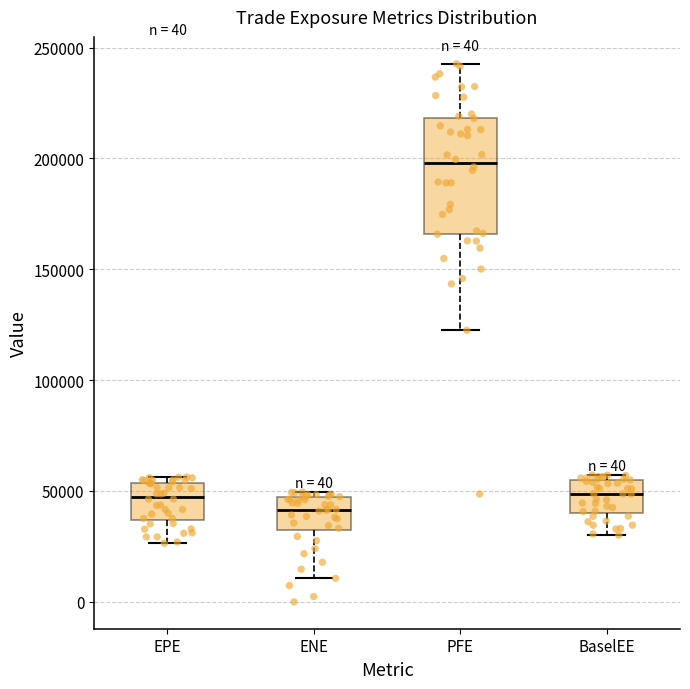

Where is the upper edge of the box for EPE on the y-axis? The values are not printed on the chart, so give them approximately, as read against the axis.

55000